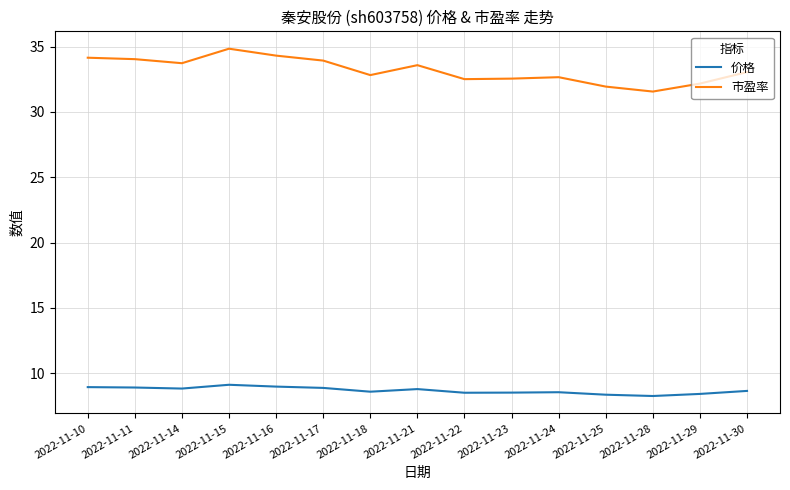

What is the total value across all series at 2022-11-18?

41.4